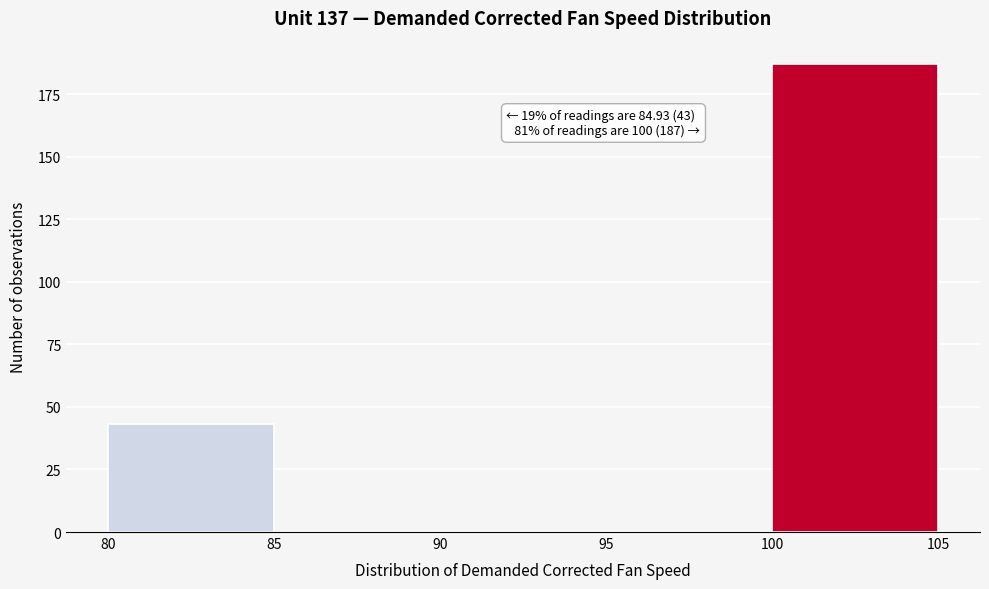

Over which range of the x-axis is the bar tallest?

100 to 105